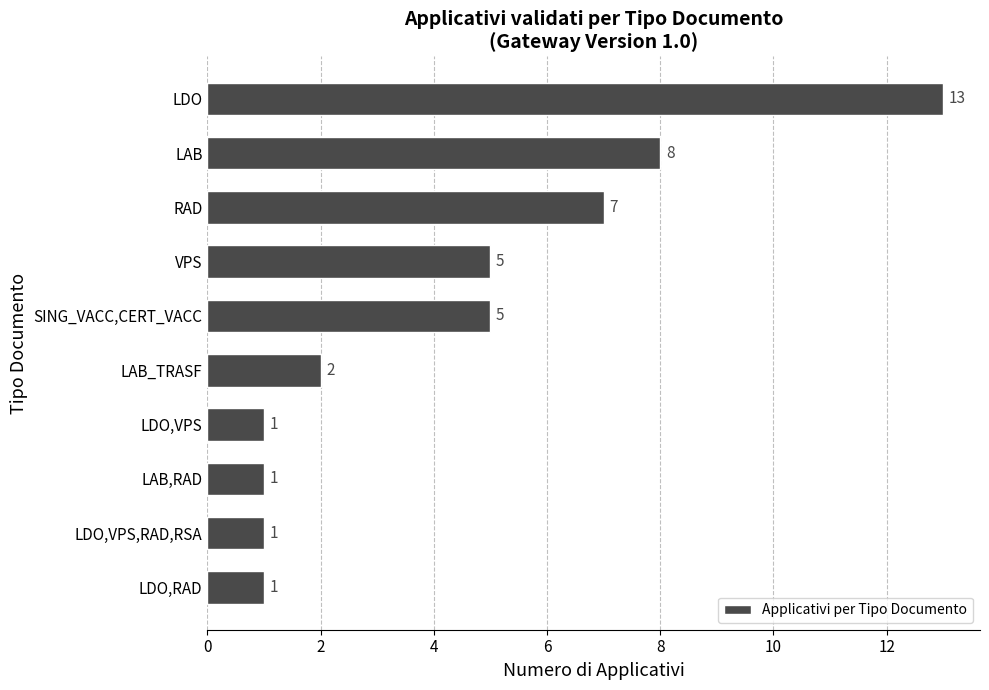

Reading bottom to top, what are all the values shown in this chart?

1	1	1	1	2	5	5	7	8	13